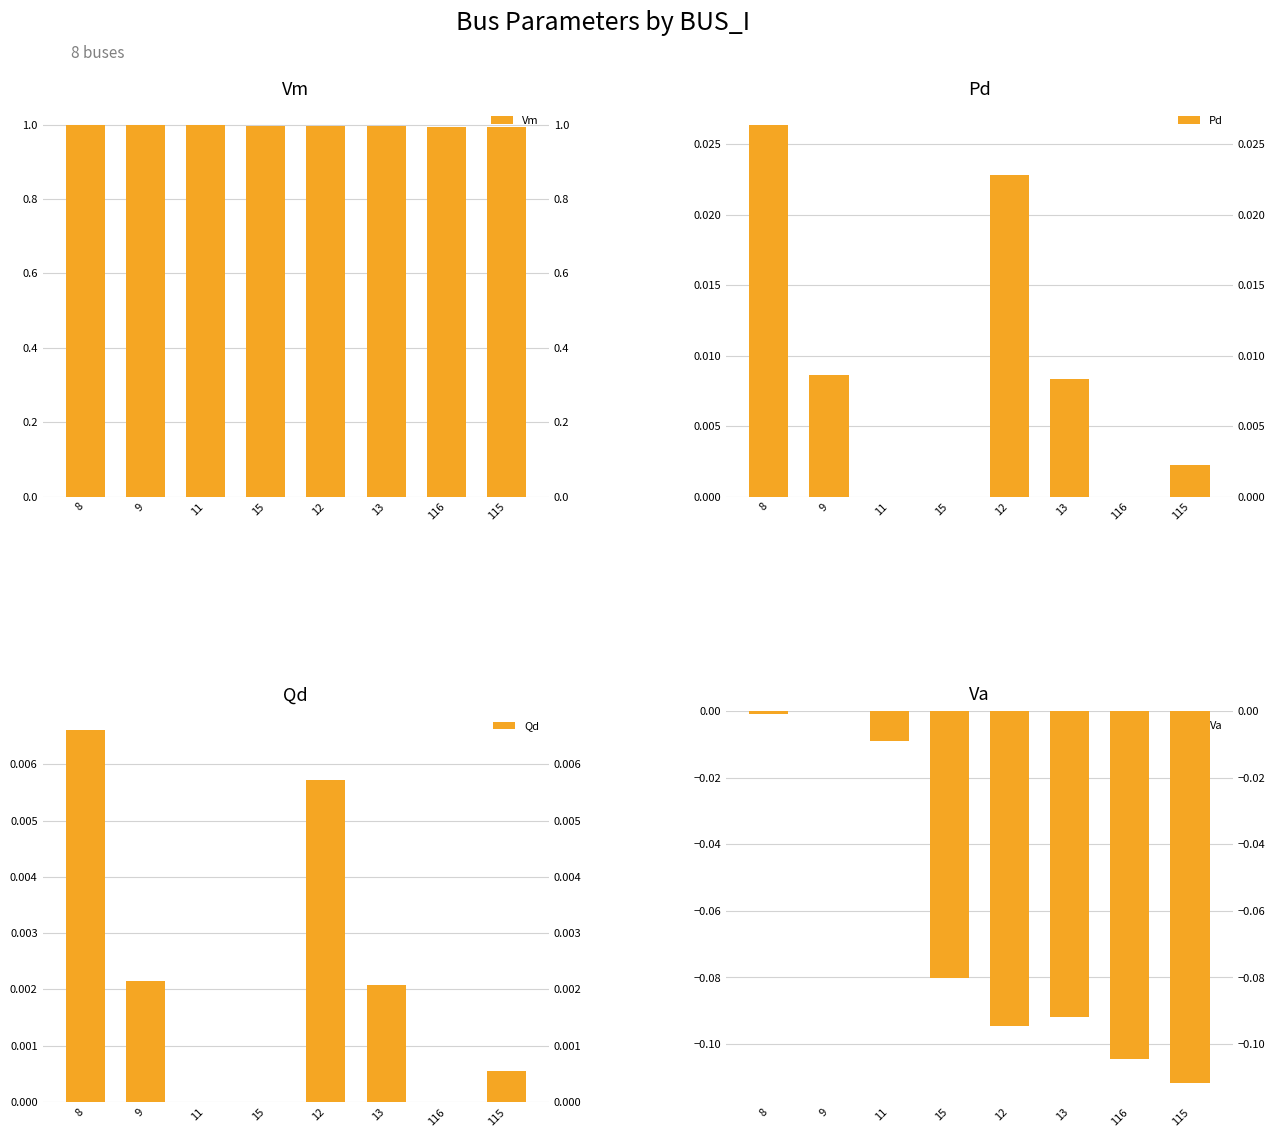

What is the sum of the Va values at 115 and 13?

-0.2